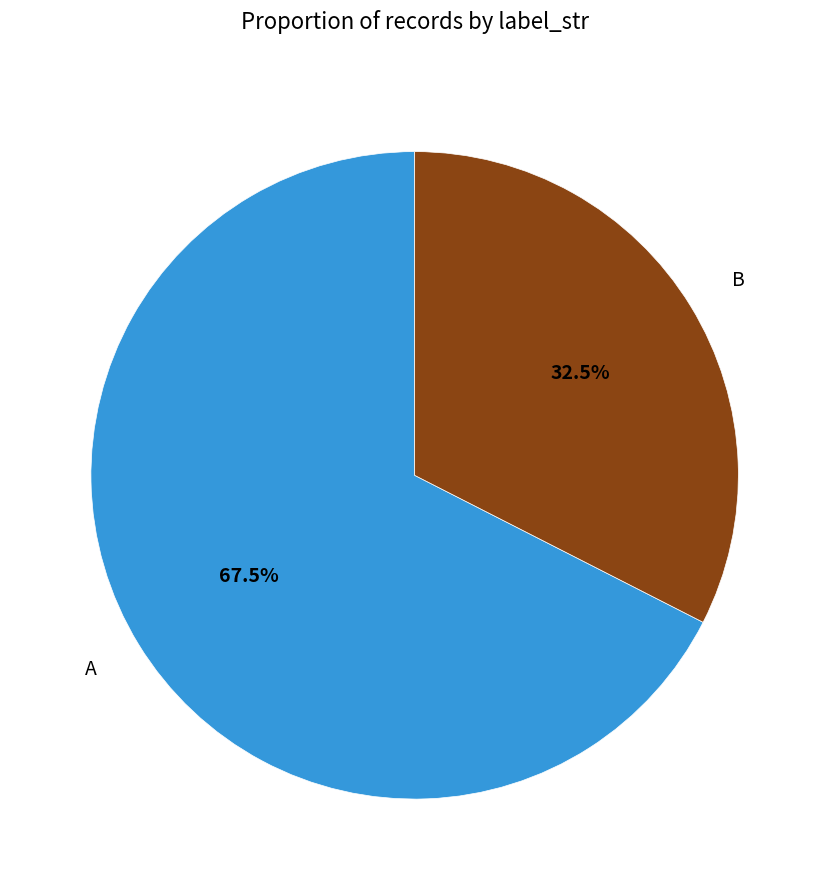

To the nearest percent, what is the difference between the largest and smallest slice percentages?

35%